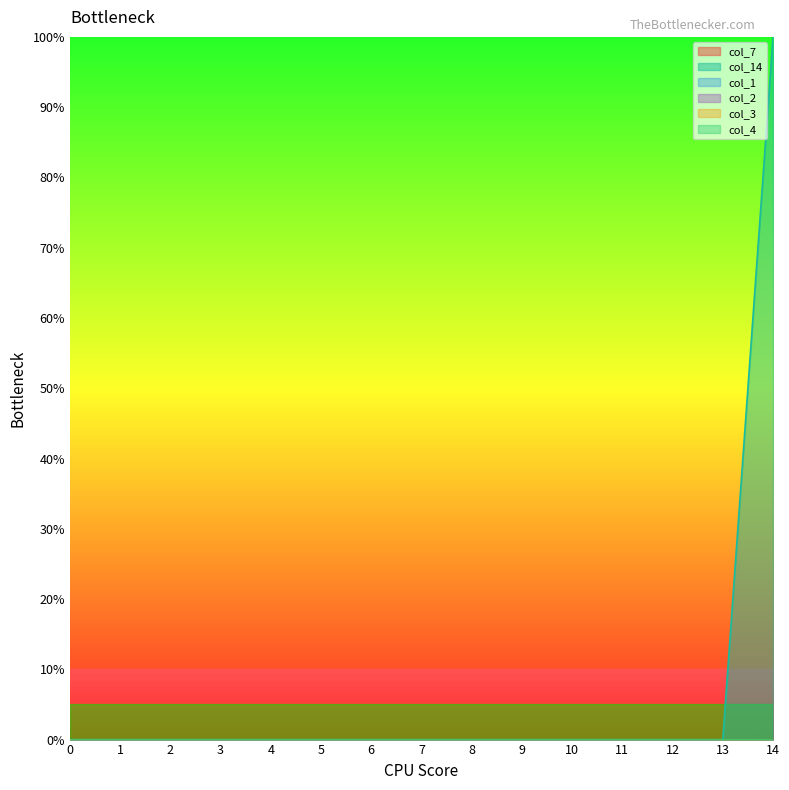

Reading left to right, what are all the values shown in this chart?

col_7: 0	0	0	0	0	0	0	0	0	0	0	0	0	0	0
col_14: 0	0	0	0	0	0	0	0	0	0	0	0	0	0	1
col_1: 0	0	0	0	0	0	0	0	0	0	0	0	0	0	0
col_2: 0	0	0	0	0	0	0	0	0	0	0	0	0	0	0
col_3: 0	0	0	0	0	0	0	0	0	0	0	0	0	0	0
col_4: 0	0	0	0	0	0	0	0	0	0	0	0	0	0	0